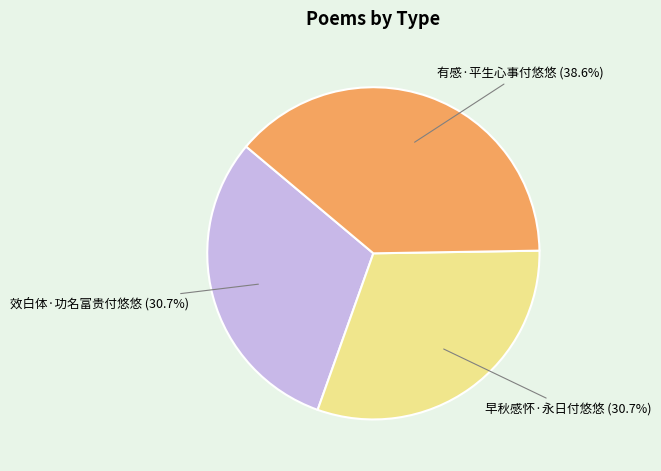

Count the number of slices in the pie.

3